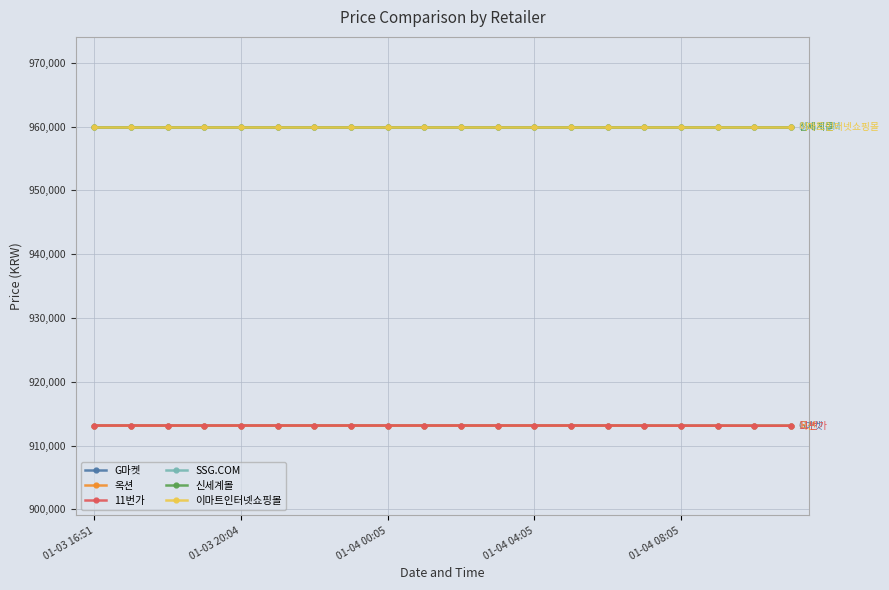

What is the value of the 옥션 point at the 5th from the left?

913130